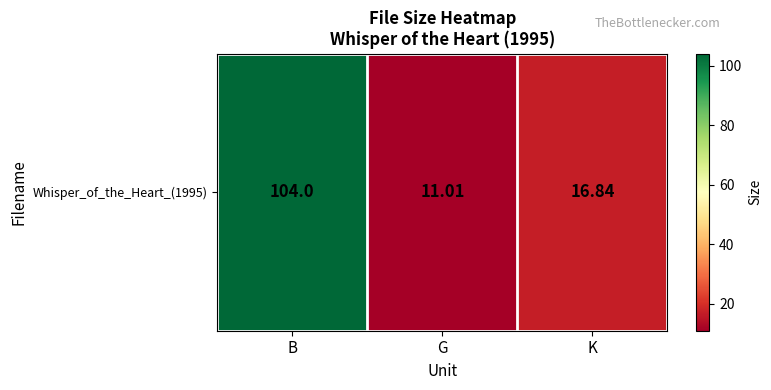

Approximately how many times larger is the value at B compared to K?

6.2